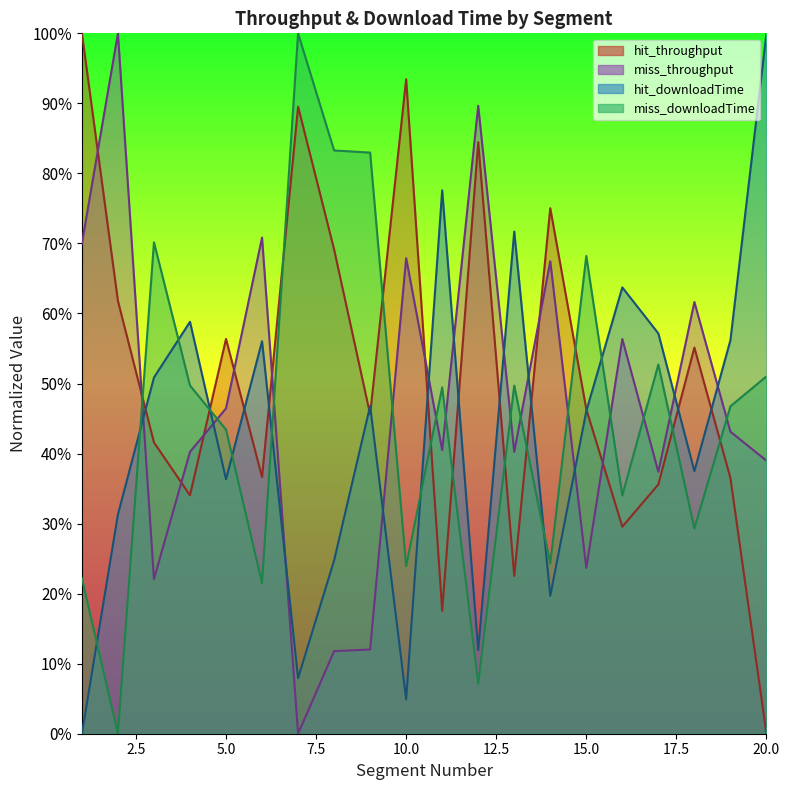

Reading left to right, extract all data points from this chart.

hit_throughput: 1=1.0	2=0.6	3=0.4	4=0.3	5=0.6	6=0.4	7=0.9	8=0.7	9=0.5	10=0.9	11=0.2	12=0.8	13=0.2	14=0.8	15=0.5	16=0.3	17=0.4	18=0.6	19=0.4	20=0.0
miss_throughput: 1=0.7	2=1.0	3=0.2	4=0.4	5=0.5	6=0.7	7=0.0	8=0.1	9=0.1	10=0.7	11=0.4	12=0.9	13=0.4	14=0.7	15=0.2	16=0.6	17=0.4	18=0.6	19=0.4	20=0.4
hit_downloadTime: 1=0.0	2=0.3	3=0.5	4=0.6	5=0.4	6=0.6	7=0.1	8=0.2	9=0.5	10=0.0	11=0.8	12=0.1	13=0.7	14=0.2	15=0.5	16=0.6	17=0.6	18=0.4	19=0.6	20=1.0
miss_downloadTime: 1=0.2	2=0.0	3=0.7	4=0.5	5=0.4	6=0.2	7=1.0	8=0.8	9=0.8	10=0.2	11=0.5	12=0.1	13=0.5	14=0.2	15=0.7	16=0.3	17=0.5	18=0.3	19=0.5	20=0.5